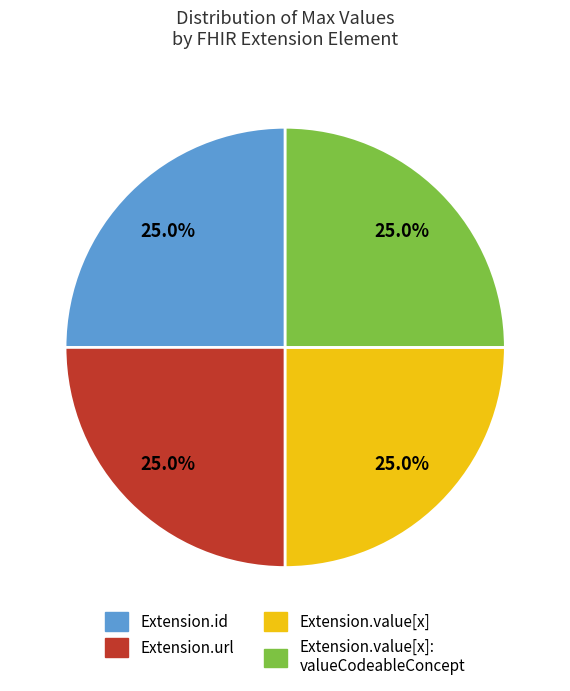

Does any single category account for the majority?

No